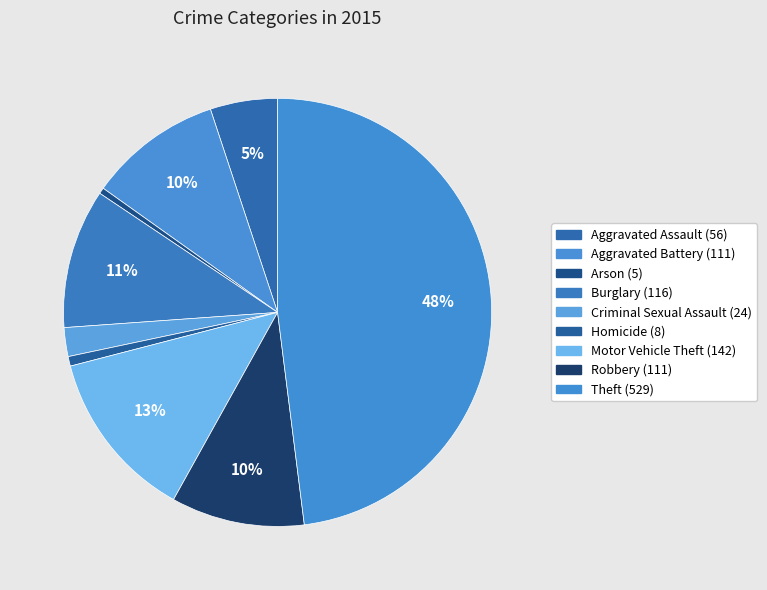

Does any single category account for the majority?

No